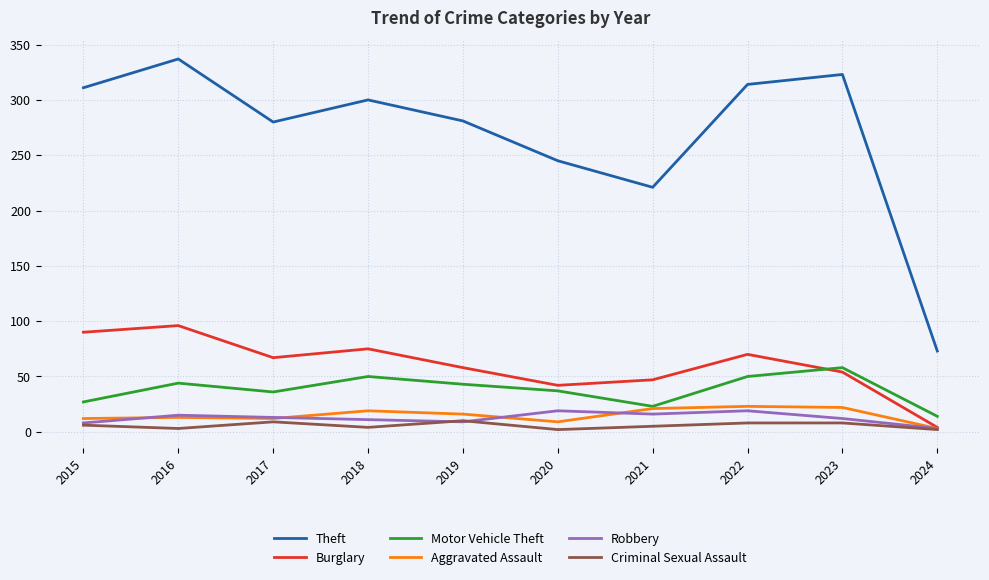

Which label corresponds to the largest value in the chart?

2016